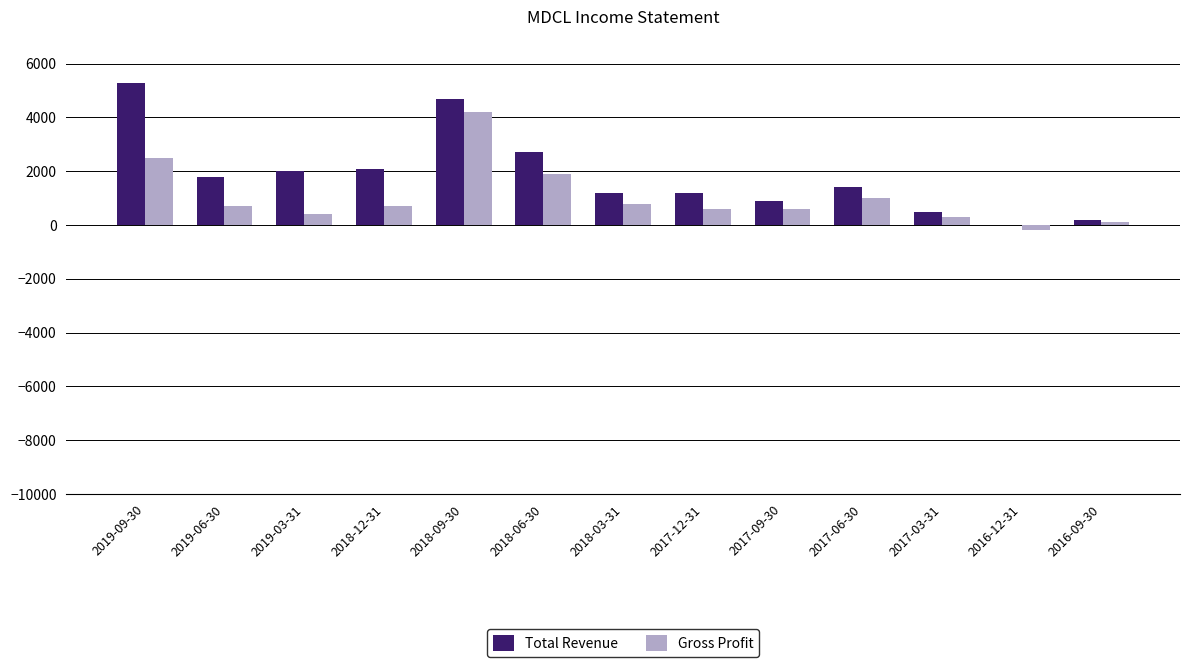

What is the maximum value for Gross Profit?

4200